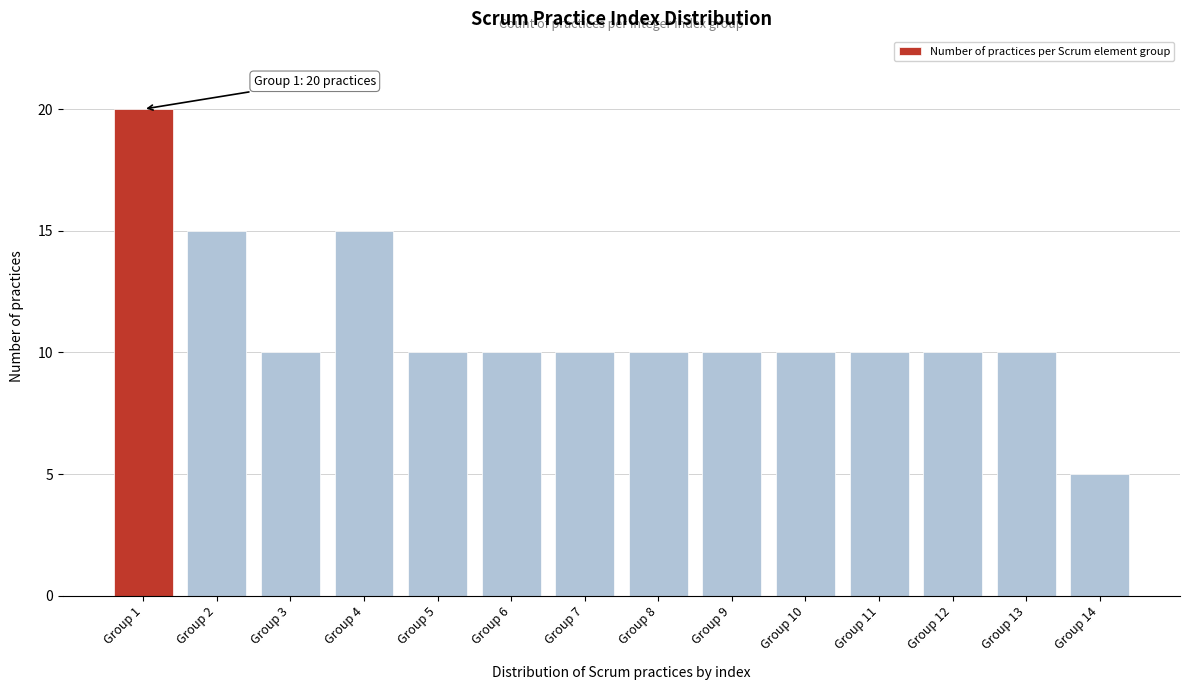

Reading right to left, list all the values displayed in this chart.

5	10	10	10	10	10	10	10	10	10	15	10	15	20